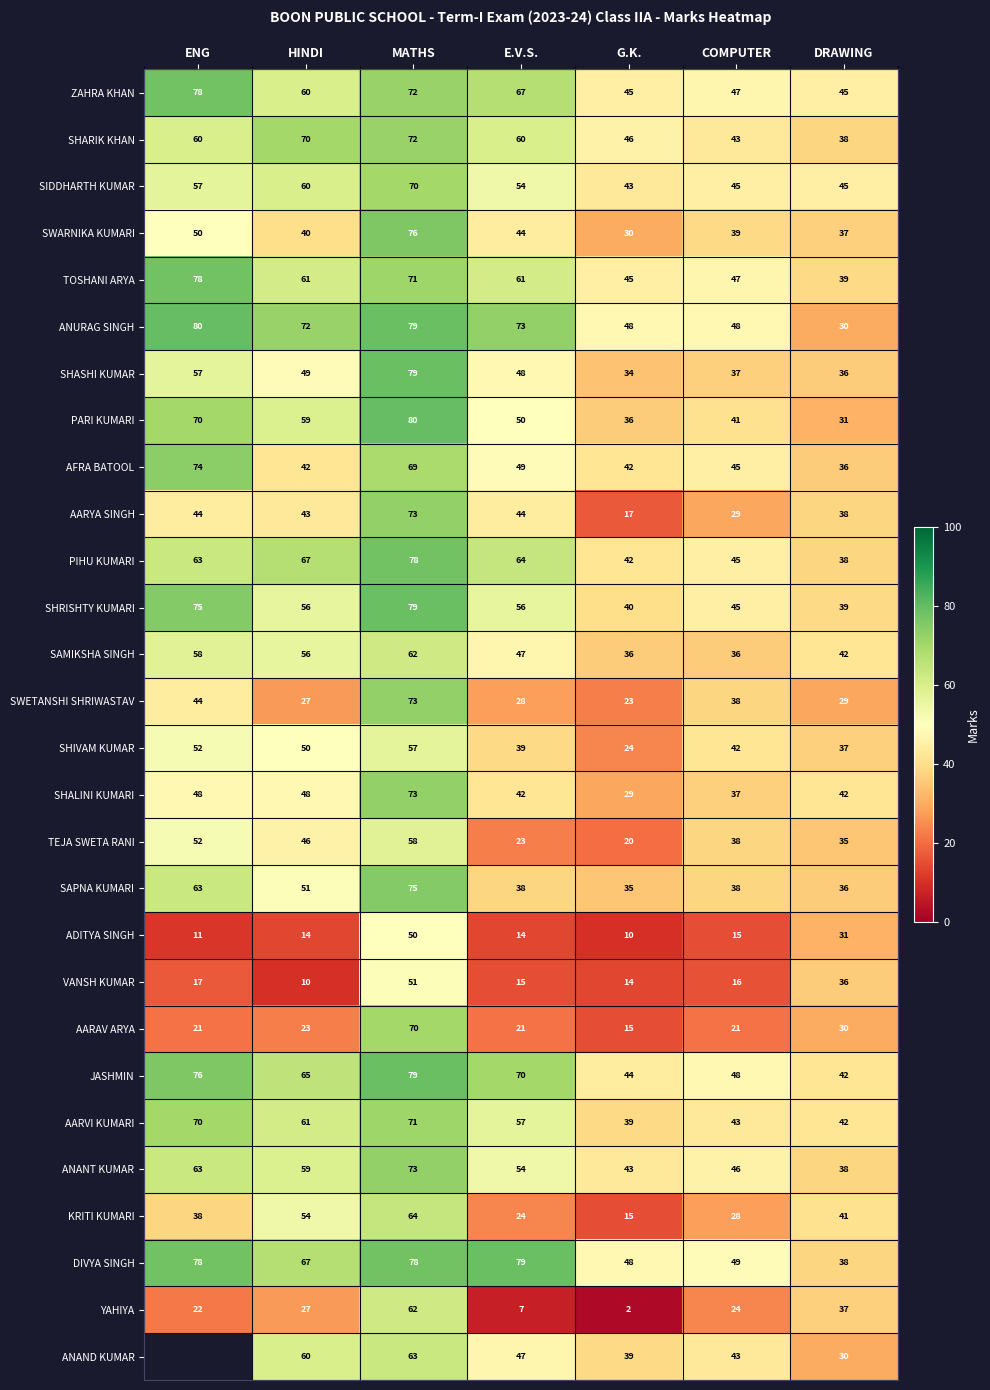

At which category is the sum across all series the highest?

MATHS